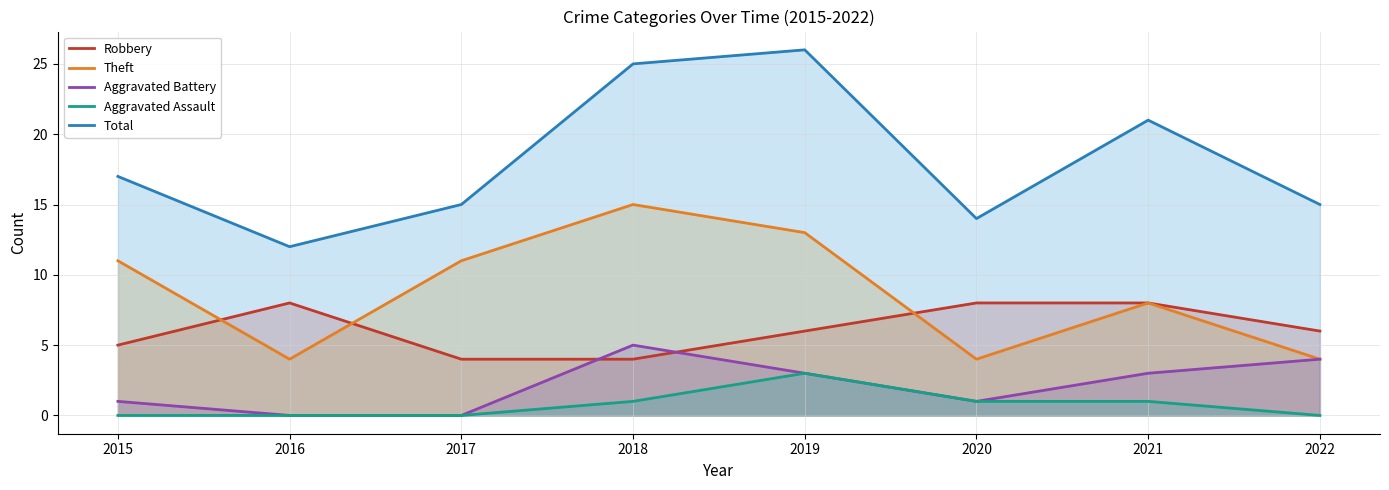

How many Aggravated Battery values are between 1 and 4?

5